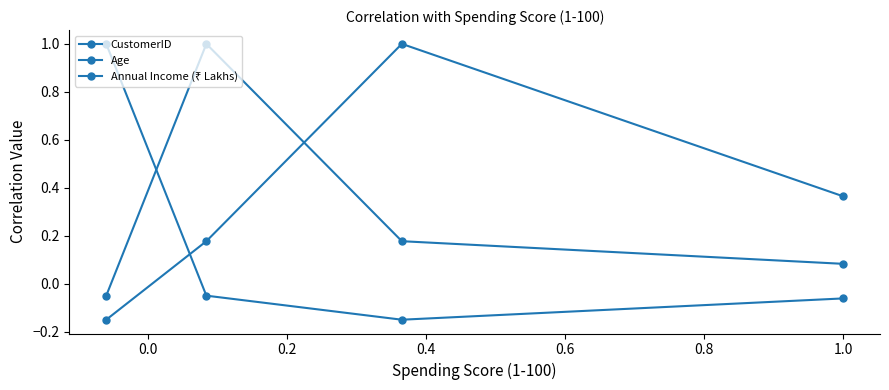

Rank the series by their average value, from lowest to highest.

CustomerID, Age, Annual Income (₹ Lakhs)